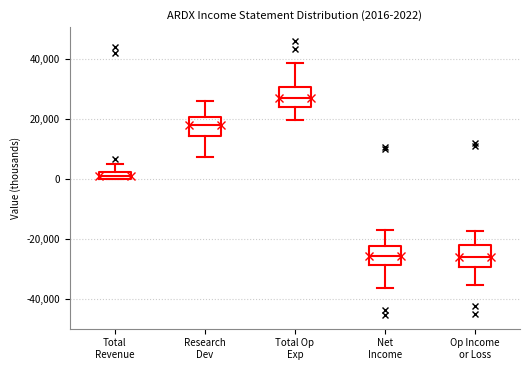

Which box's median line is the highest?

Total Op Exp